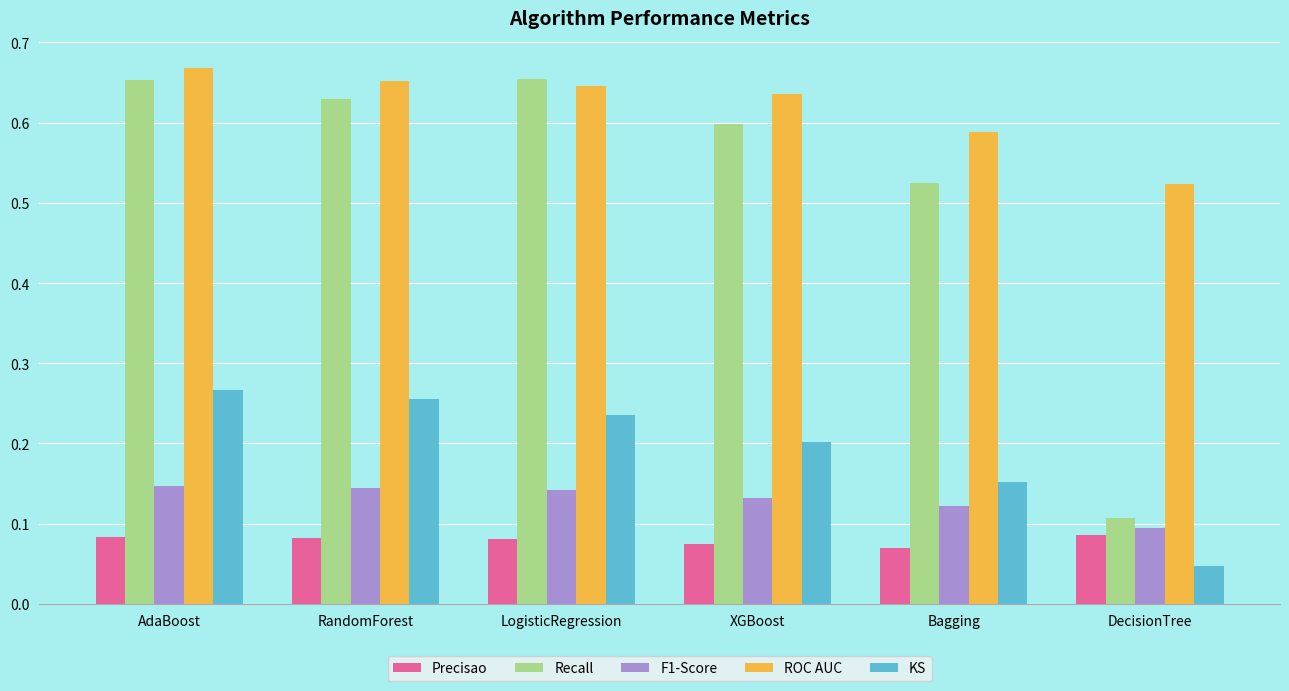

Count the number of categories in the chart.

6